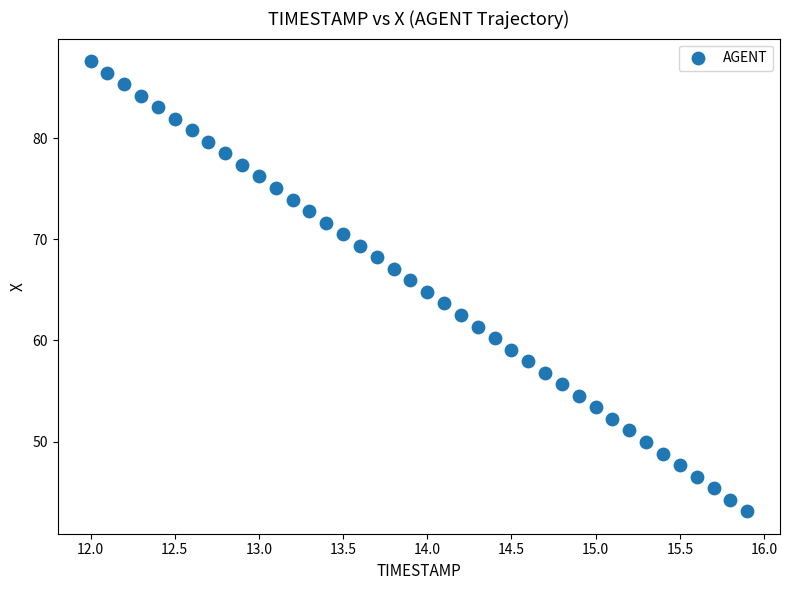

What is the range of X values (max minus min)?

3.9